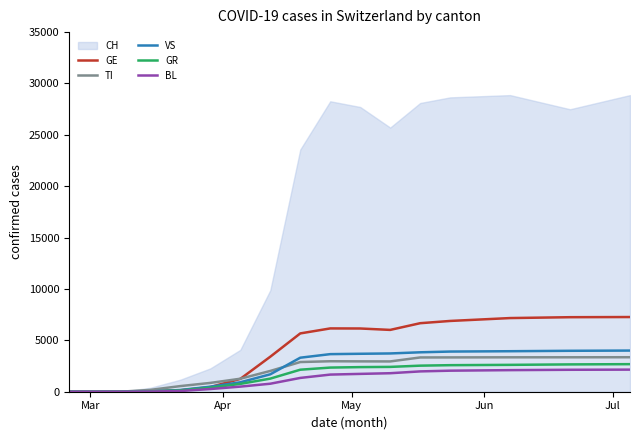

Which series has the largest total across all categories?

CH